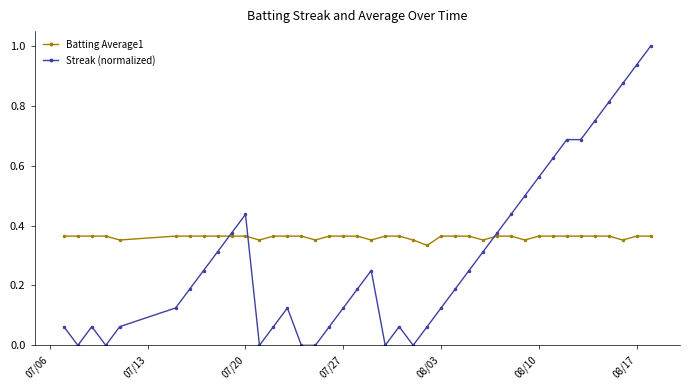

Rank the series by their average value, from lowest to highest.

Streak (normalized), Batting Average1